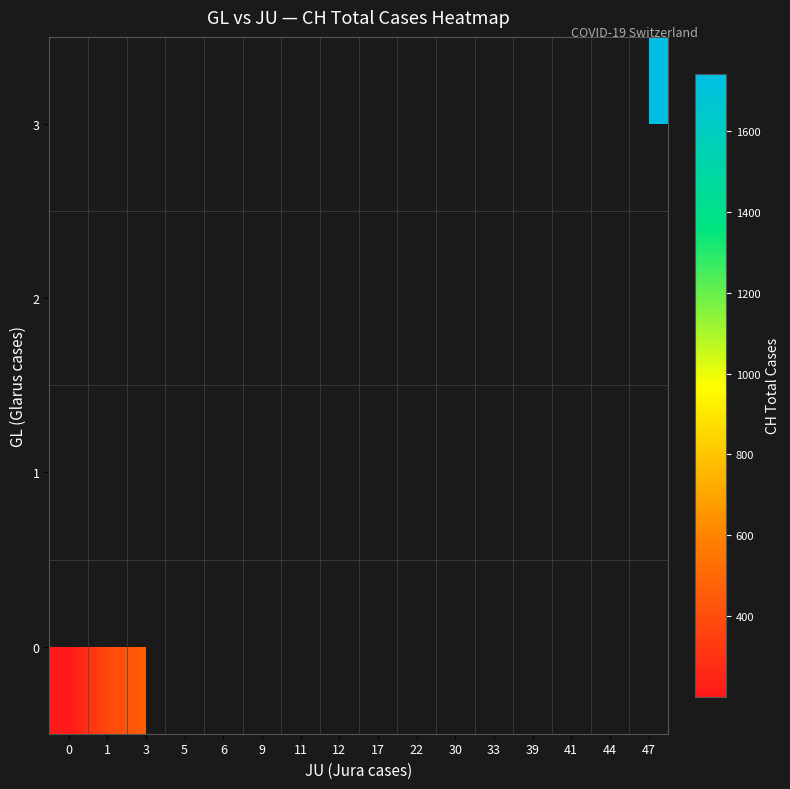

True or false: 1 has a value of 248.0 at 5.

False